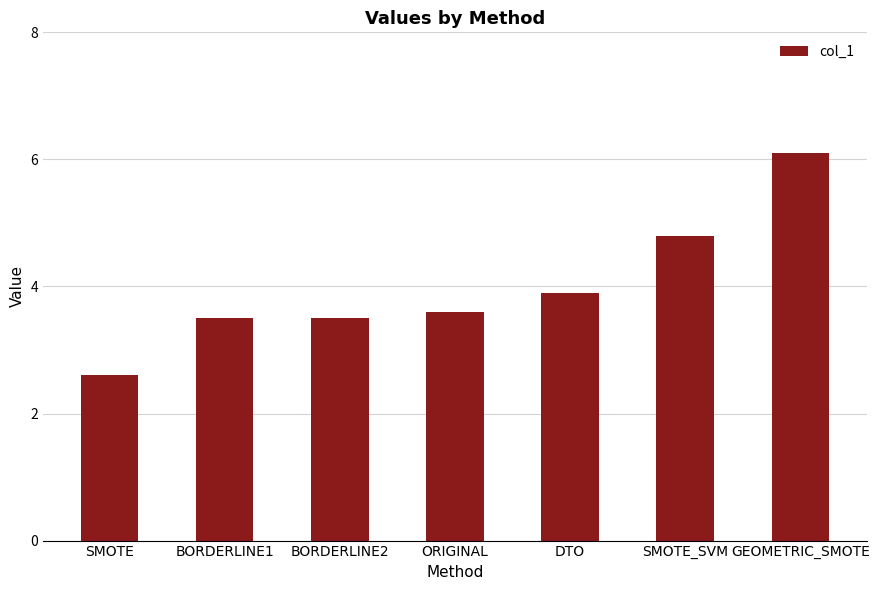

What is the average value?

4.0